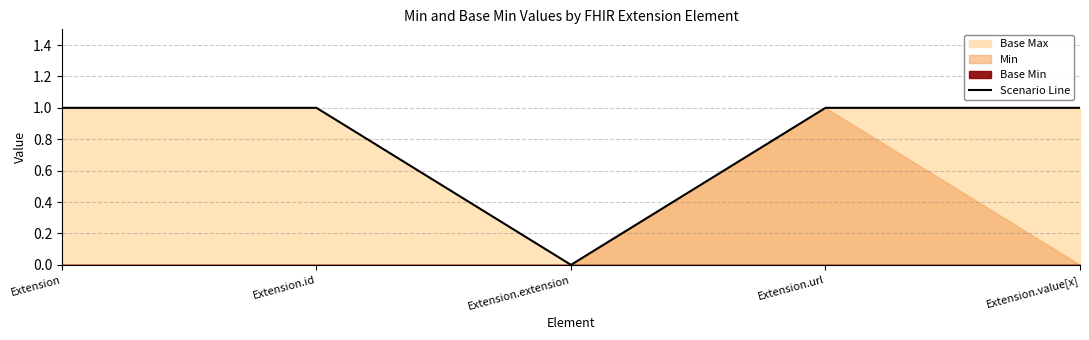

Does the chart have visible grid lines?

Yes